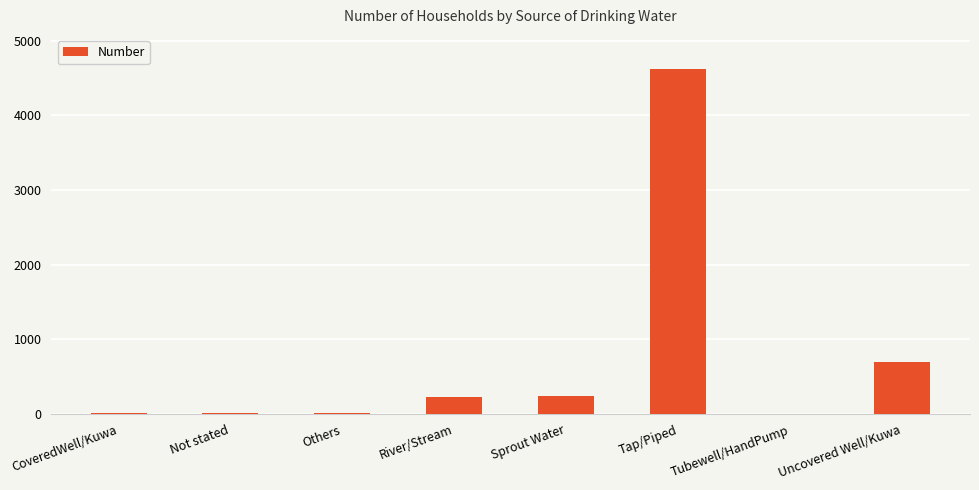

The chart shows a value of 9 at CoveredWell/Kuwa. True or false?

True